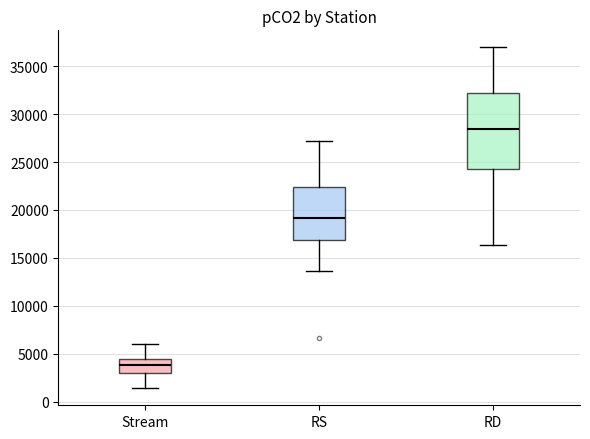

Where does the lower whisker of the box for RS end on the y-axis? The values are not printed on the chart, so give them approximately, as read against the axis.

13500